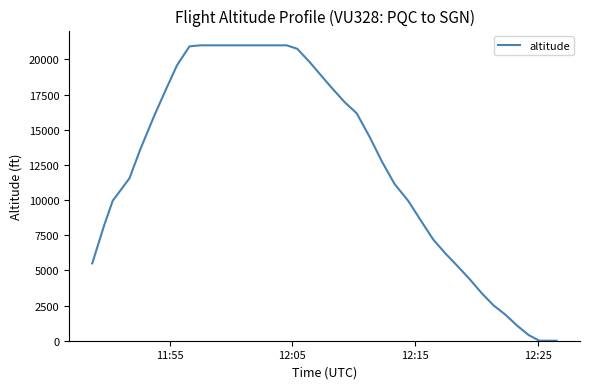

How many lines are shown in the chart?

1